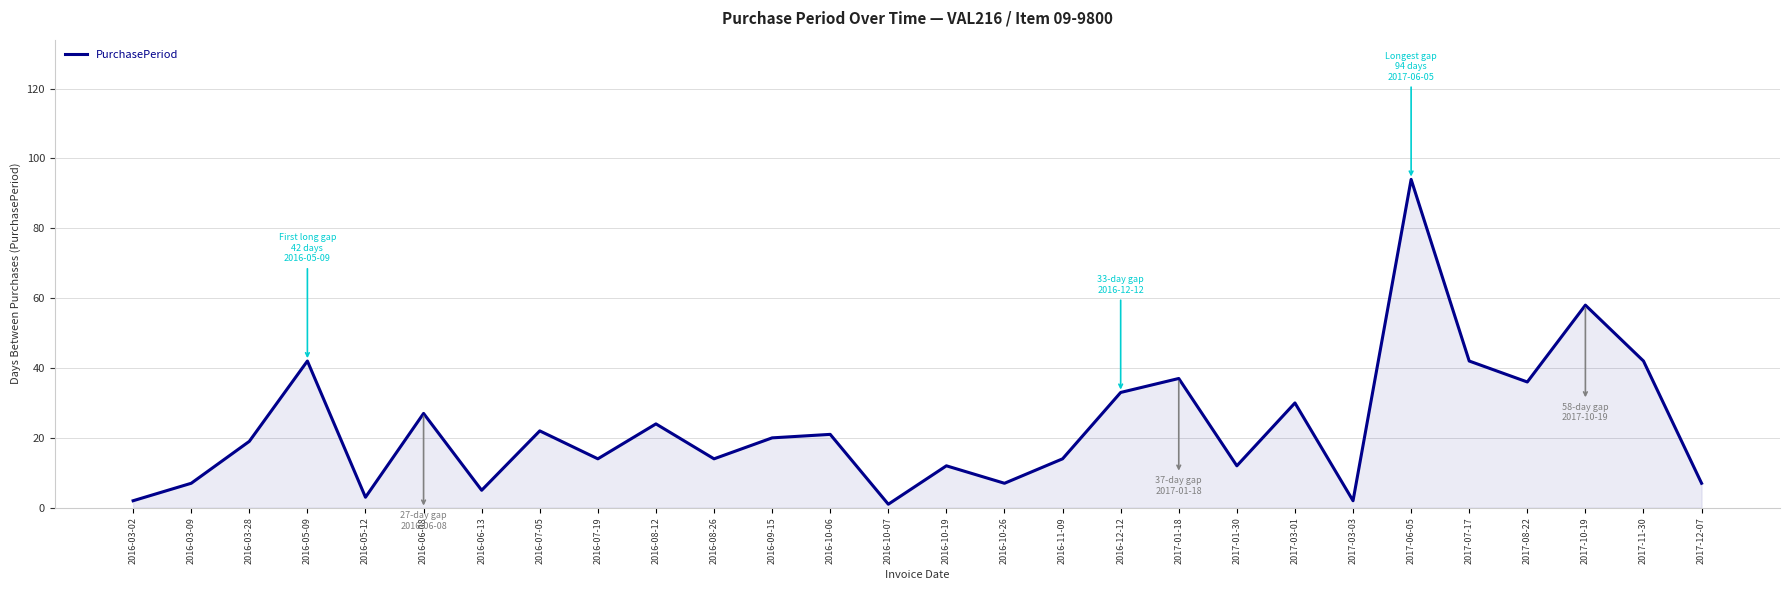

Count the number of data series in this chart.

1